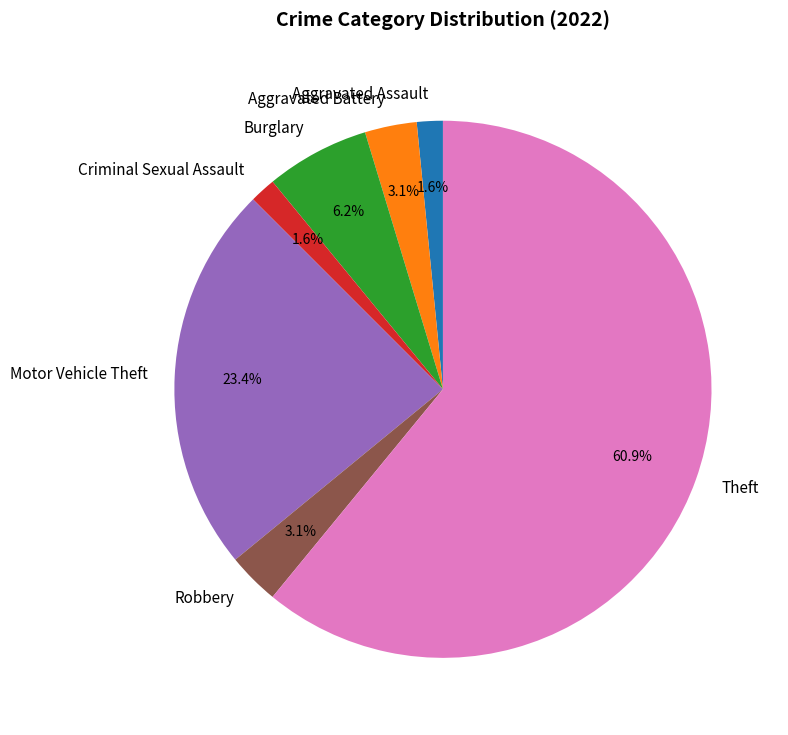

The Theft slice represents 75% of the pie. True or false?

False